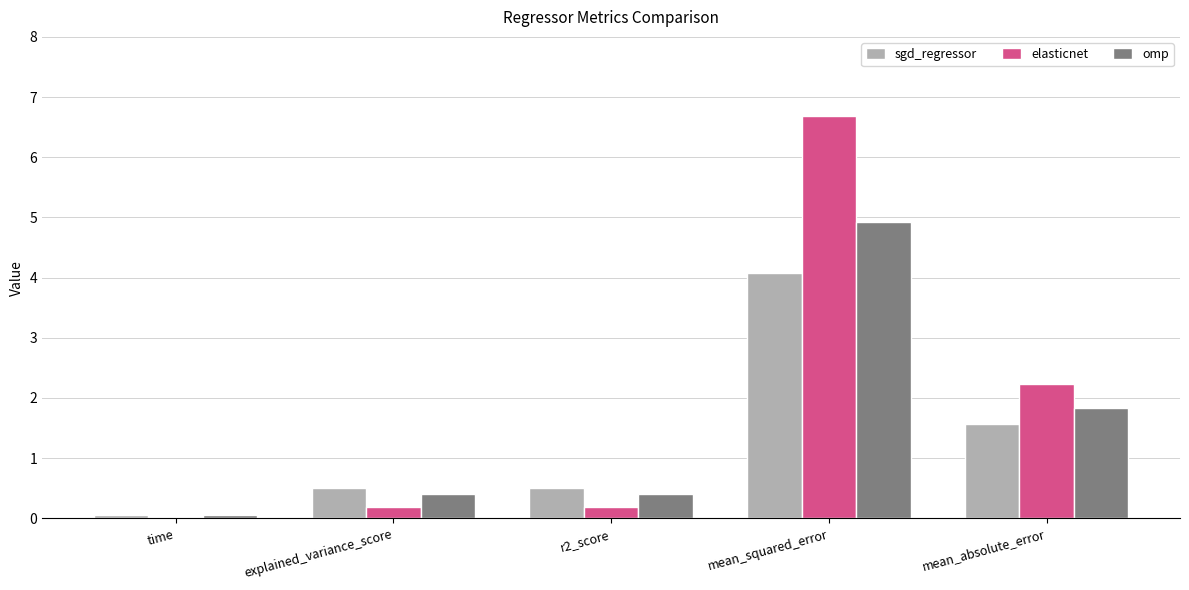

What is the sum of all omp values?

7.6